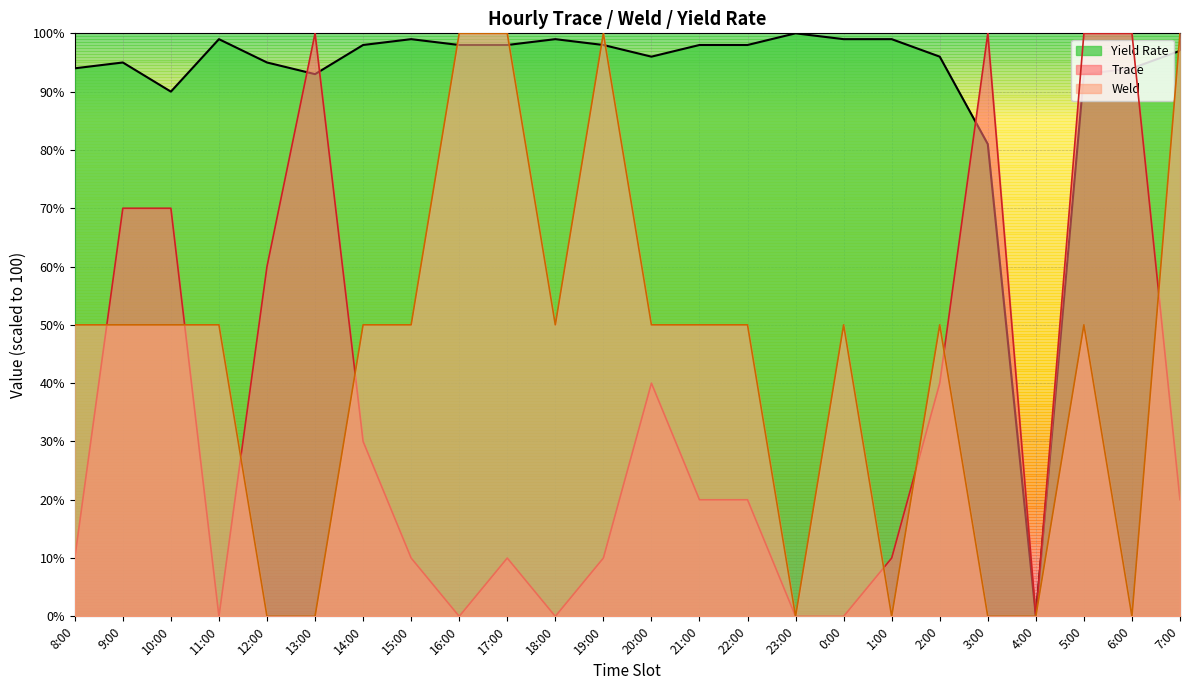

How many times do Trace and Weld cross each other?

8